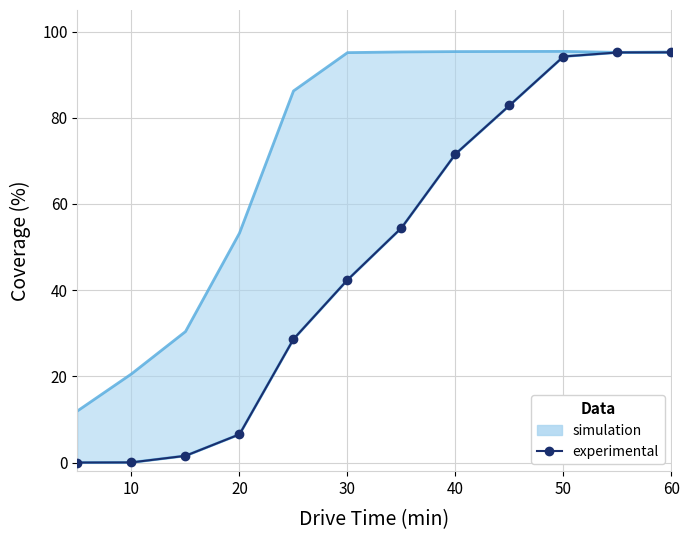

True or false: the data has more than 1 interior local peaks.

False